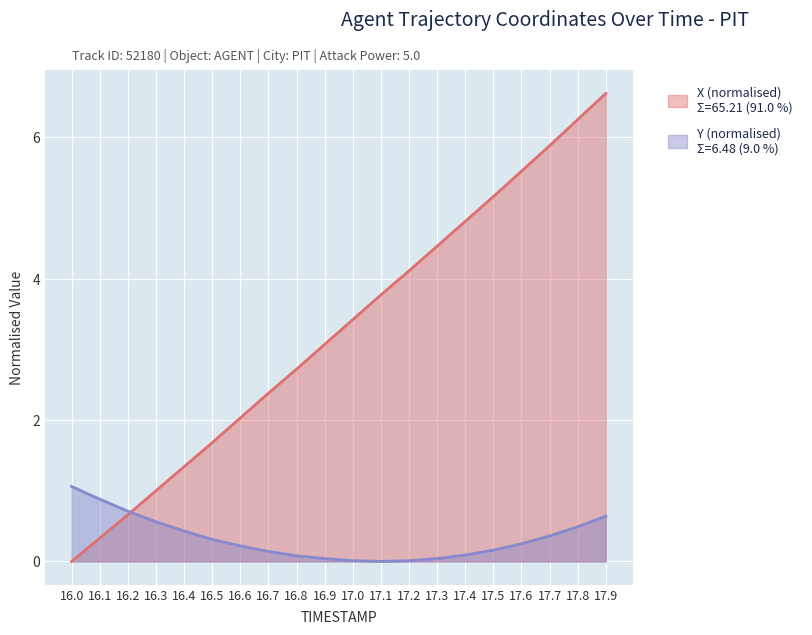

What is the label of the 5th point from the left?

16.4